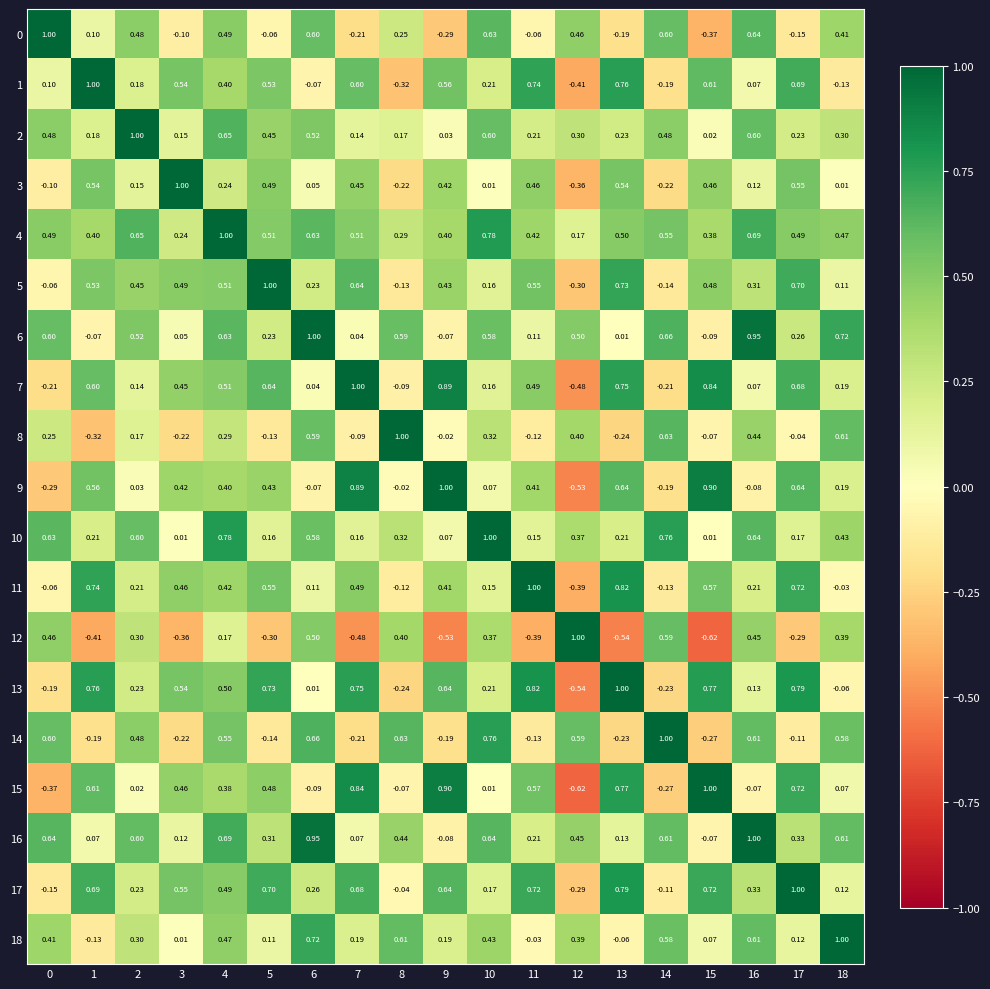

Is the value of 2 at 15 greater than the value of 18 at 13?

Yes